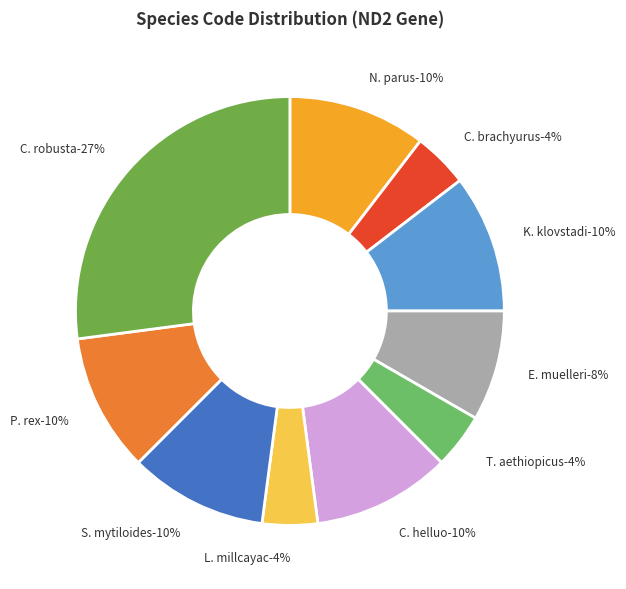

To the nearest percent, what is the difference between the largest and smallest slice percentages?

23%